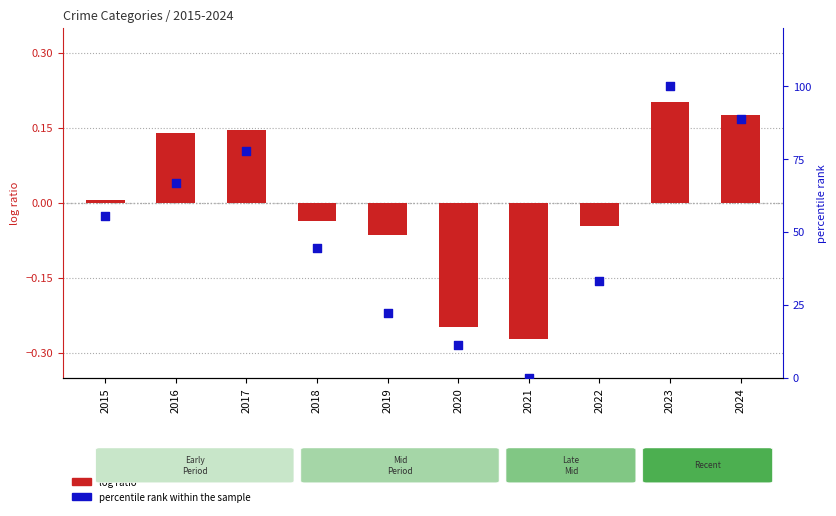

Is the value of log ratio at 2020 greater than the value of percentile rank within the sample at 2023?

No